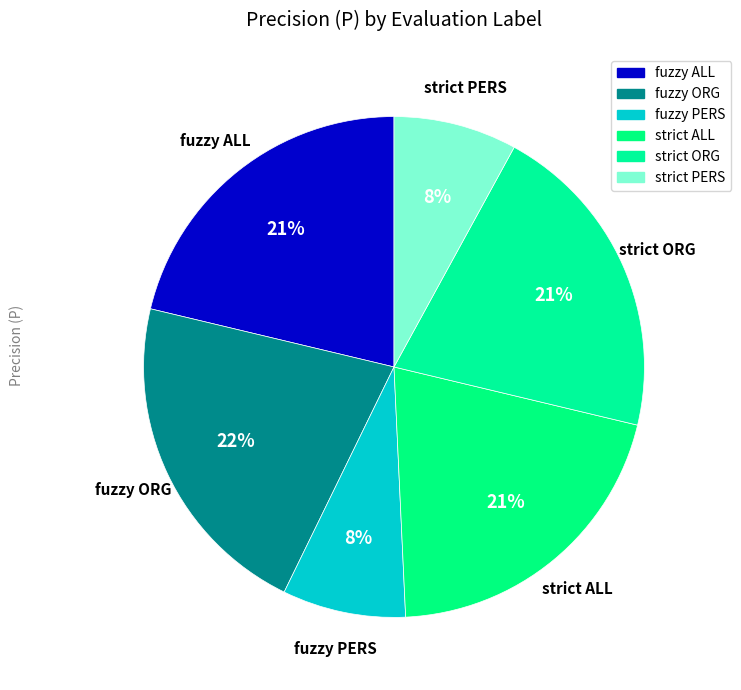

How many segments does this pie chart have?

6